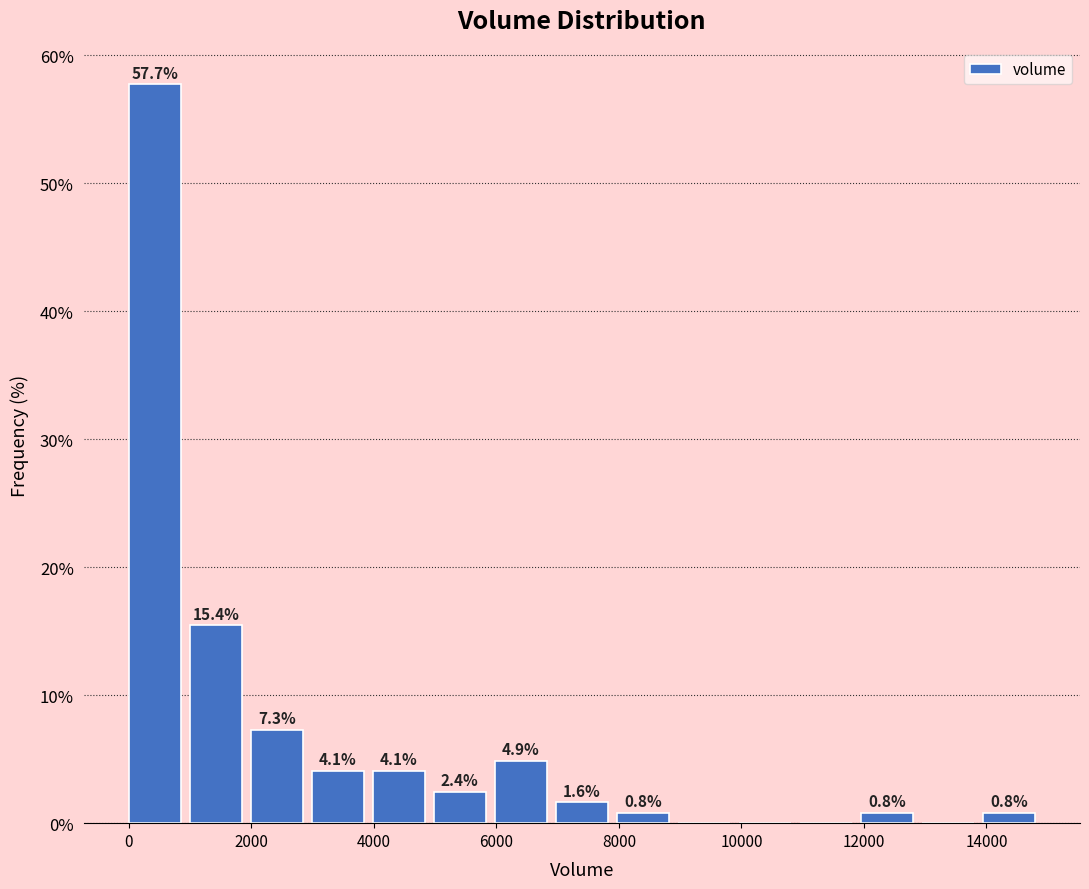

Which range on the x-axis has the tallest bar?

0 to 1000